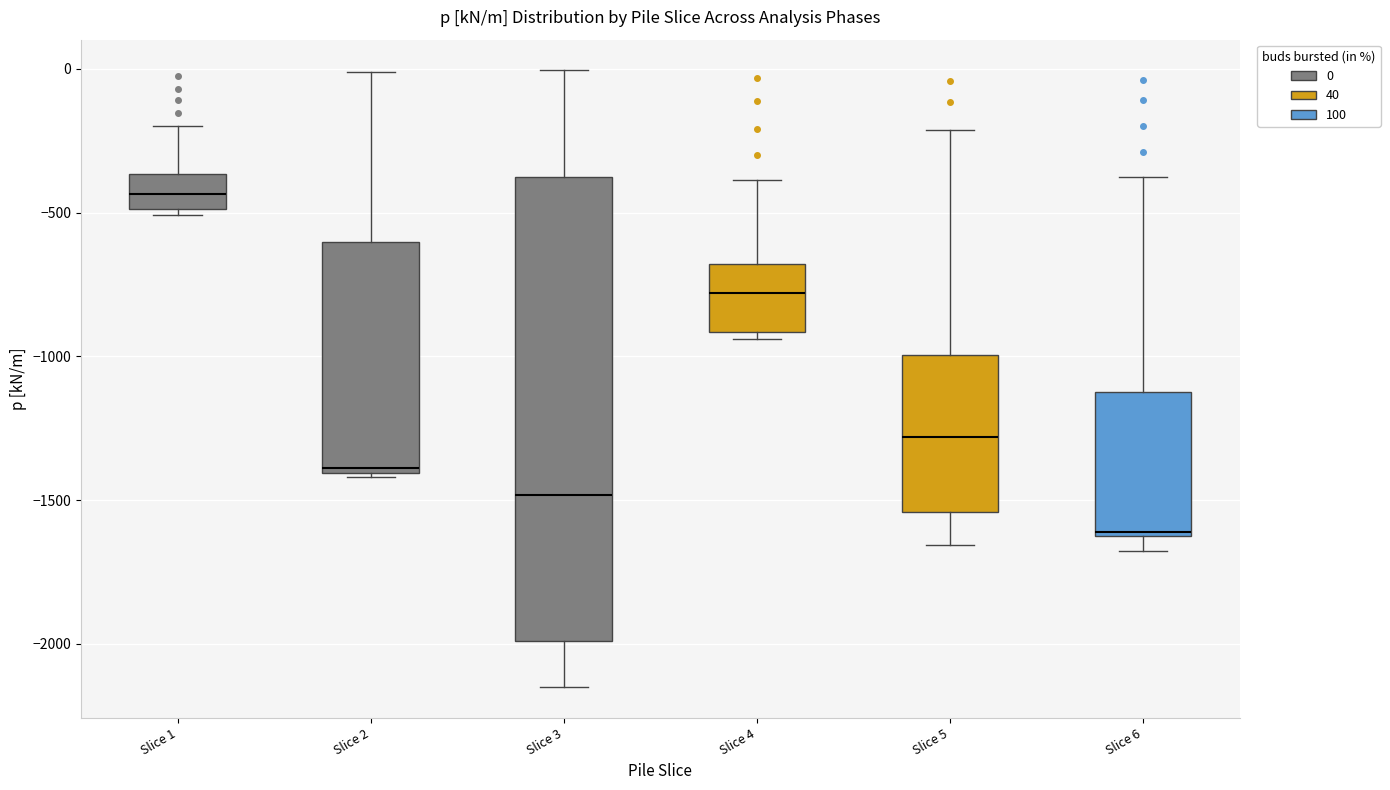

Where does the upper whisker of the box for Slice 1 end on the y-axis? The values are not printed on the chart, so give them approximately, as read against the axis.

-200